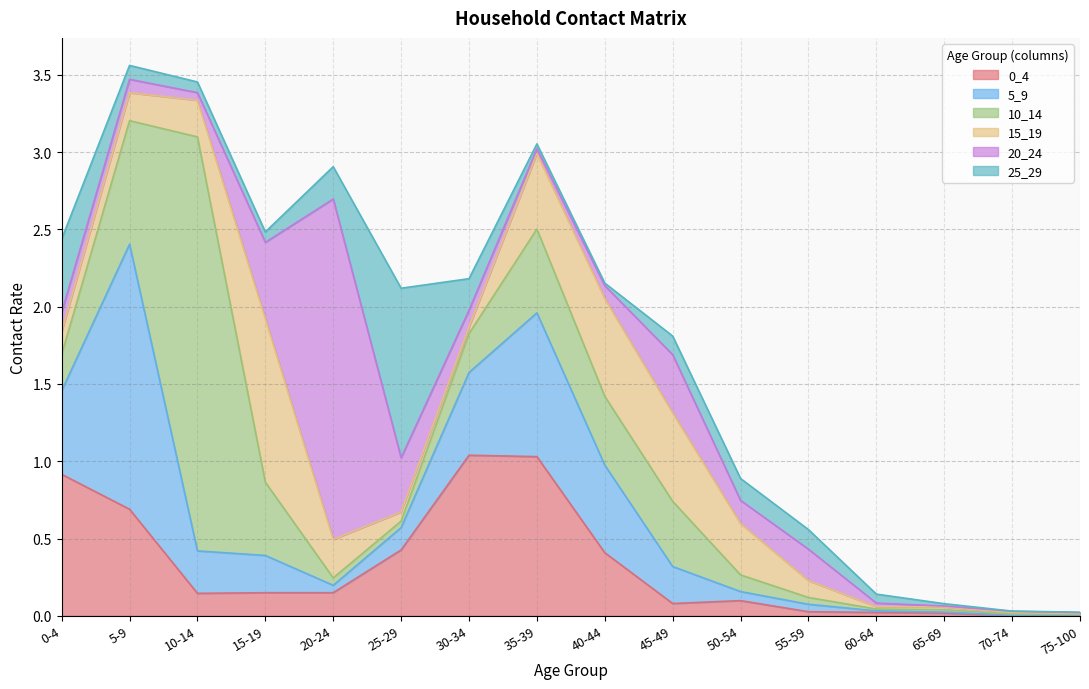

Reading left to right, extract all data points from this chart.

0_4: 0-4=0.9	5-9=0.7	10-14=0.1	15-19=0.1	20-24=0.1	25-29=0.4	30-34=1.0	35-39=1.0	40-44=0.4	45-49=0.1	50-54=0.1	55-59=0.0	60-64=0.0	65-69=0.0	70-74=0.0	75-100=0.0
5_9: 0-4=0.5	5-9=1.7	10-14=0.3	15-19=0.2	20-24=0.0	25-29=0.1	30-34=0.5	35-39=0.9	40-44=0.6	45-49=0.2	50-54=0.1	55-59=0.0	60-64=0.0	65-69=0.0	70-74=0.0	75-100=0.0
10_14: 0-4=0.2	5-9=0.8	10-14=2.7	15-19=0.5	20-24=0.0	25-29=0.0	30-34=0.3	35-39=0.5	40-44=0.4	45-49=0.4	50-54=0.1	55-59=0.0	60-64=0.0	65-69=0.0	70-74=0.0	75-100=0.0
15_19: 0-4=0.1	5-9=0.2	10-14=0.2	15-19=1.1	20-24=0.2	25-29=0.1	30-34=0.0	35-39=0.5	40-44=0.6	45-49=0.6	50-54=0.3	55-59=0.1	60-64=0.0	65-69=0.0	70-74=0.0	75-100=0.0
20_24: 0-4=0.1	5-9=0.1	10-14=0.0	15-19=0.5	20-24=2.2	25-29=0.4	30-34=0.1	35-39=0.0	40-44=0.1	45-49=0.4	50-54=0.1	55-59=0.2	60-64=0.0	65-69=0.0	70-74=0.0	75-100=0.0
25_29: 0-4=0.5	5-9=0.1	10-14=0.1	15-19=0.1	20-24=0.2	25-29=1.1	30-34=0.2	35-39=0.0	40-44=0.0	45-49=0.1	50-54=0.1	55-59=0.1	60-64=0.1	65-69=0.0	70-74=0.0	75-100=0.0